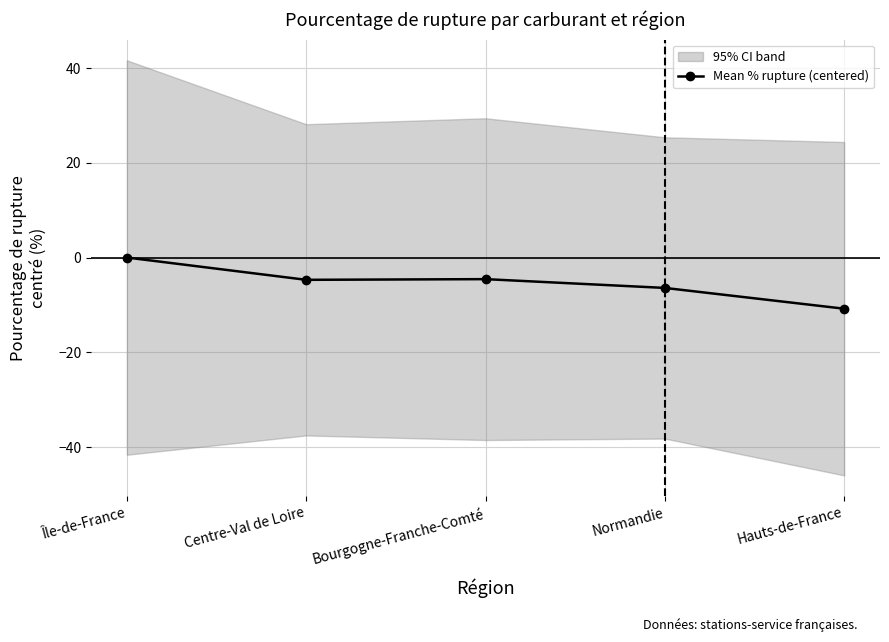

The value at Hauts-de-France is -10.8. True or false?

True